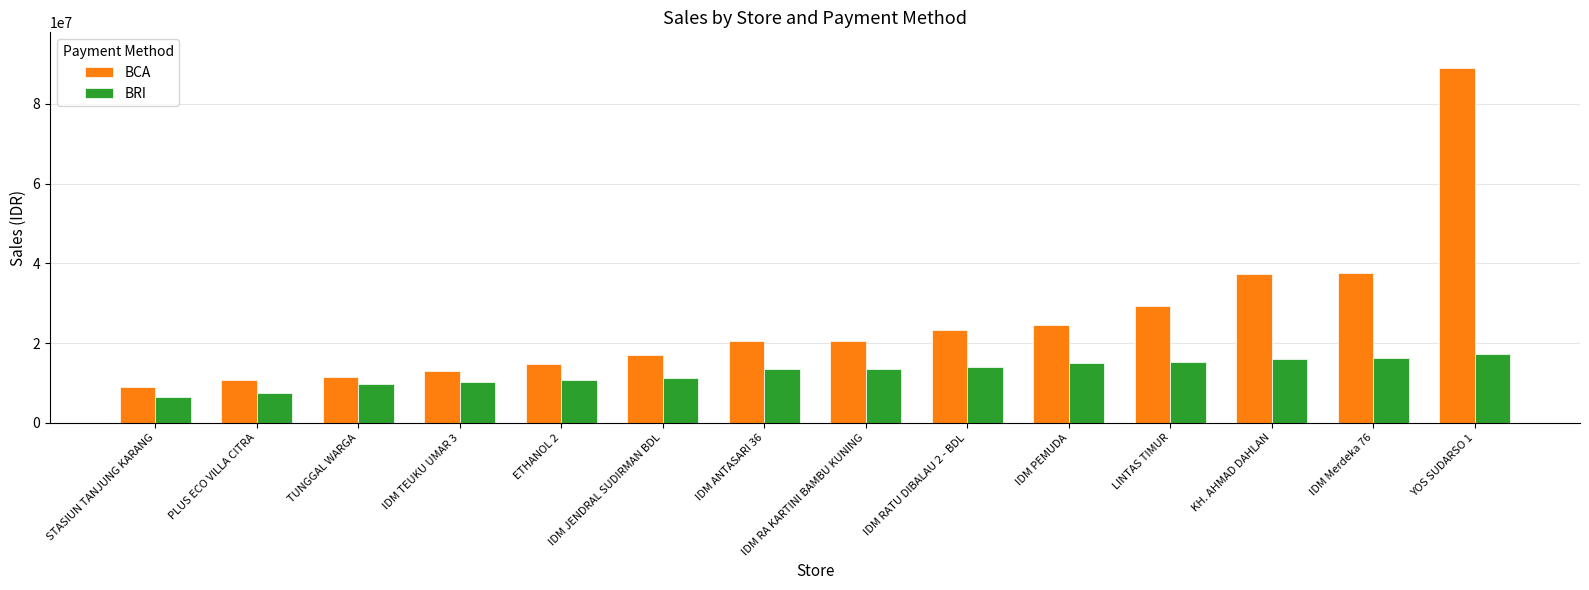

What position from the right is IDM JENDRAL SUDIRMAN BDL?

9